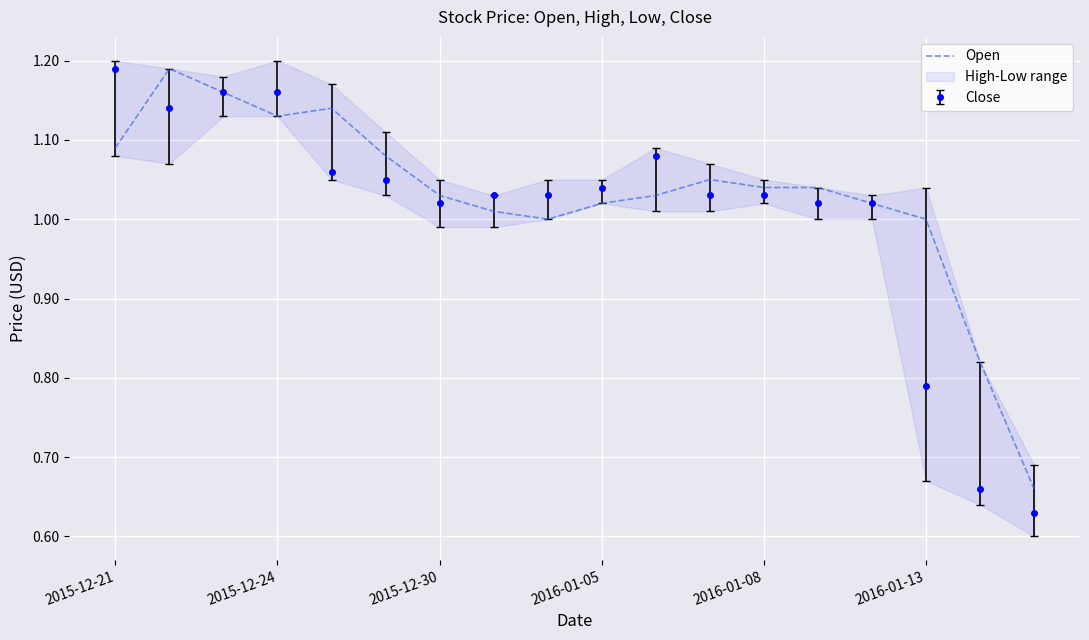

At which label does Close reach its peak?

2015-12-21